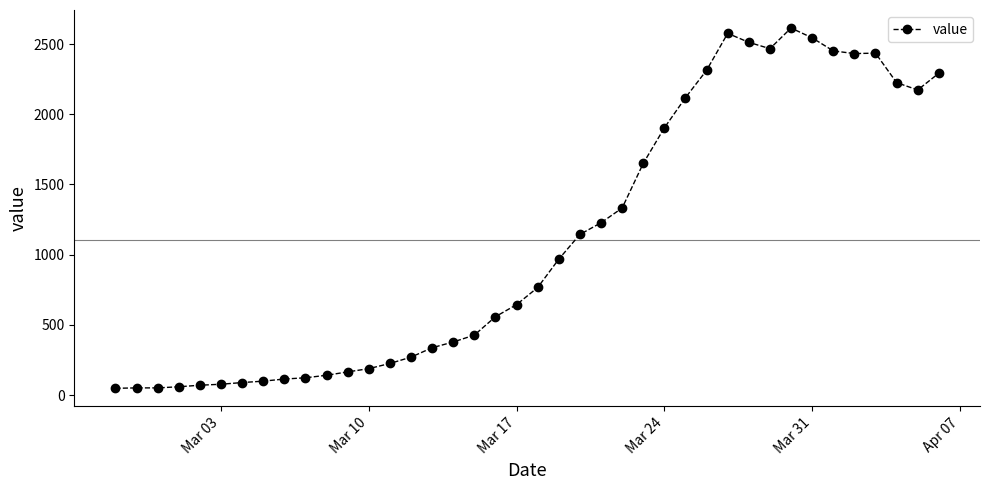

What is the maximum value shown in the chart?

2614